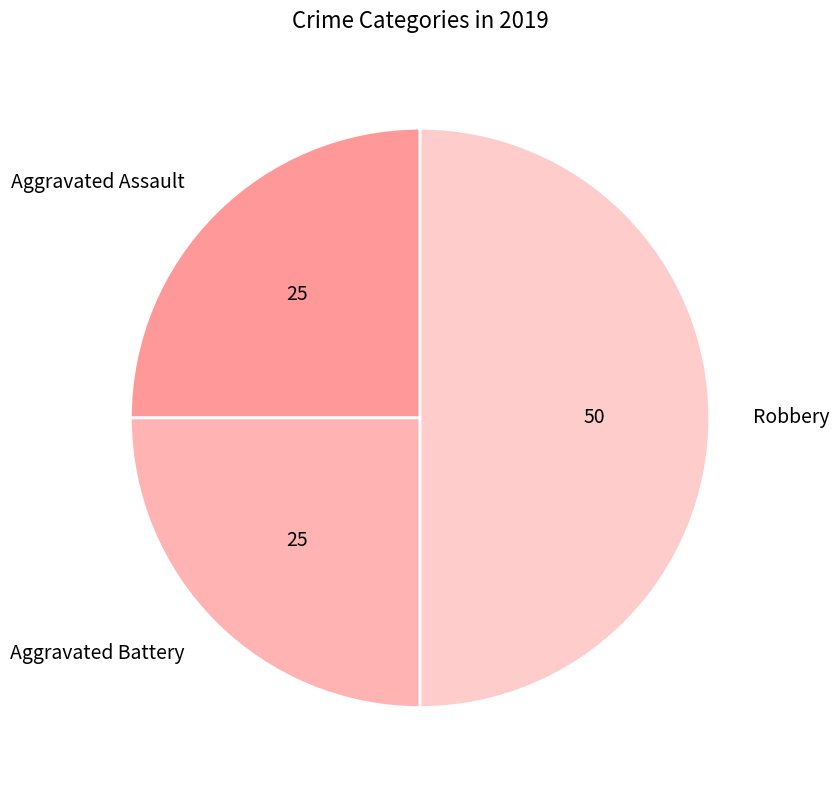

Combined, do Aggravated Assault and Robbery account for over 50%?

Yes